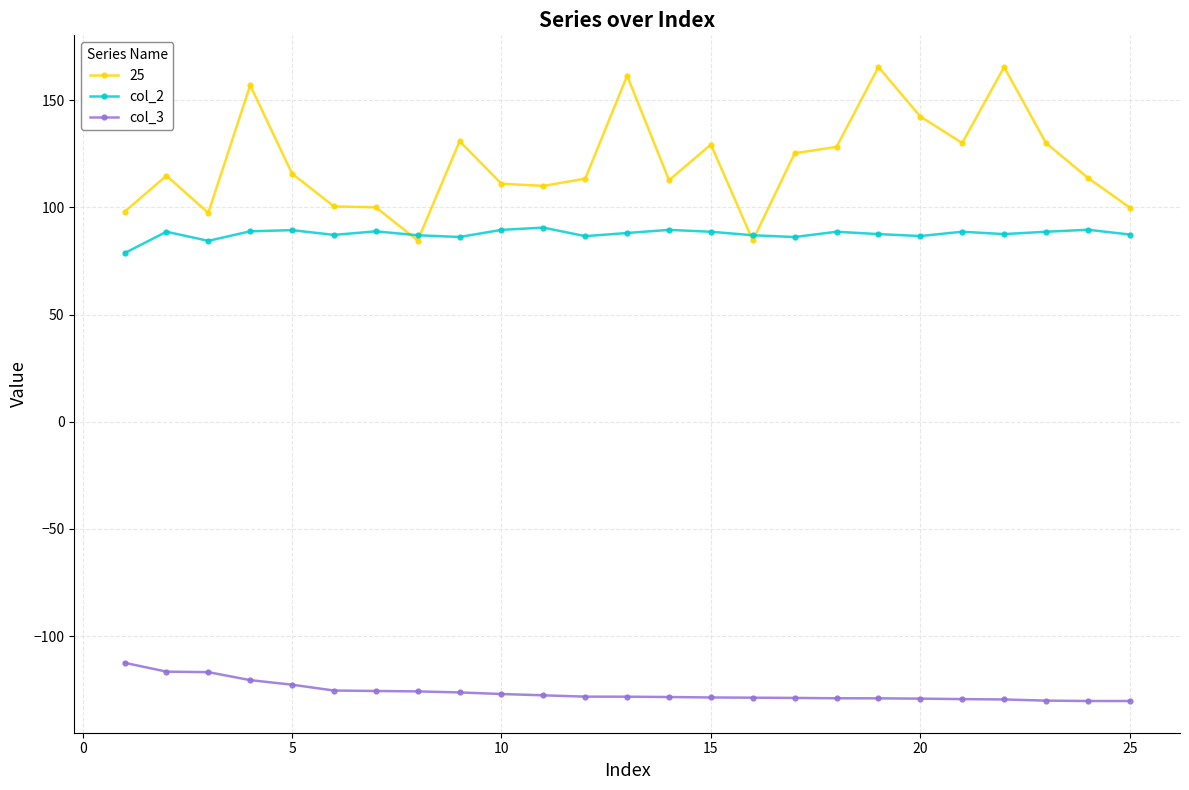

How many data points does each series have?

25